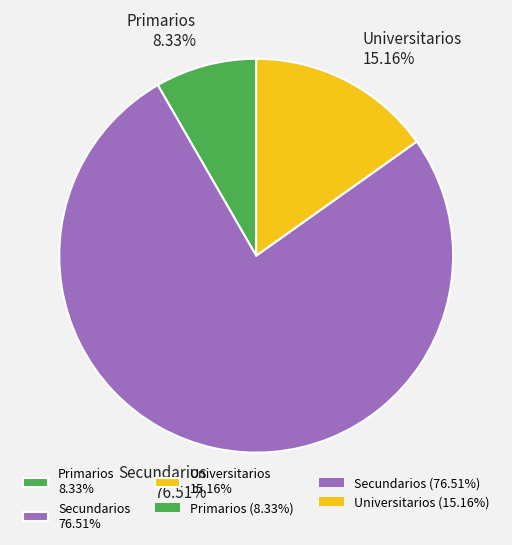

Is it true that Universitarios is 15% of the pie?

True